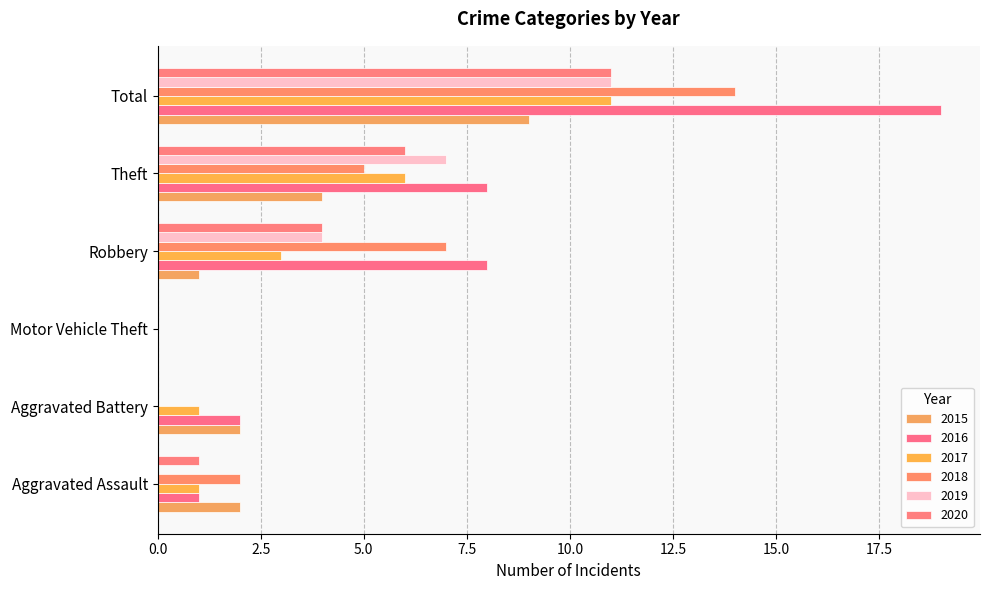

Is it true that 2020 equals 1 at Aggravated Assault?

True